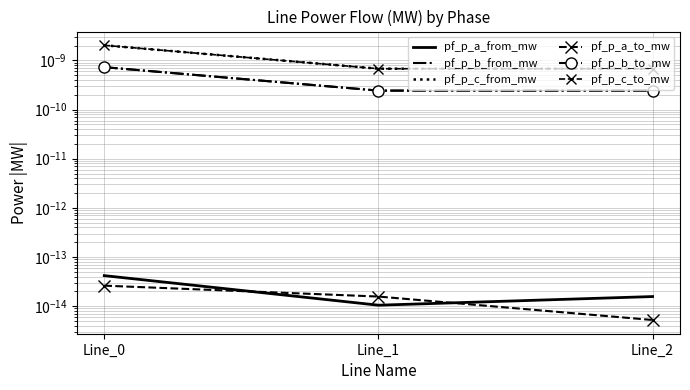

Which series has the widest spread of values?

pf_p_c_to_mw